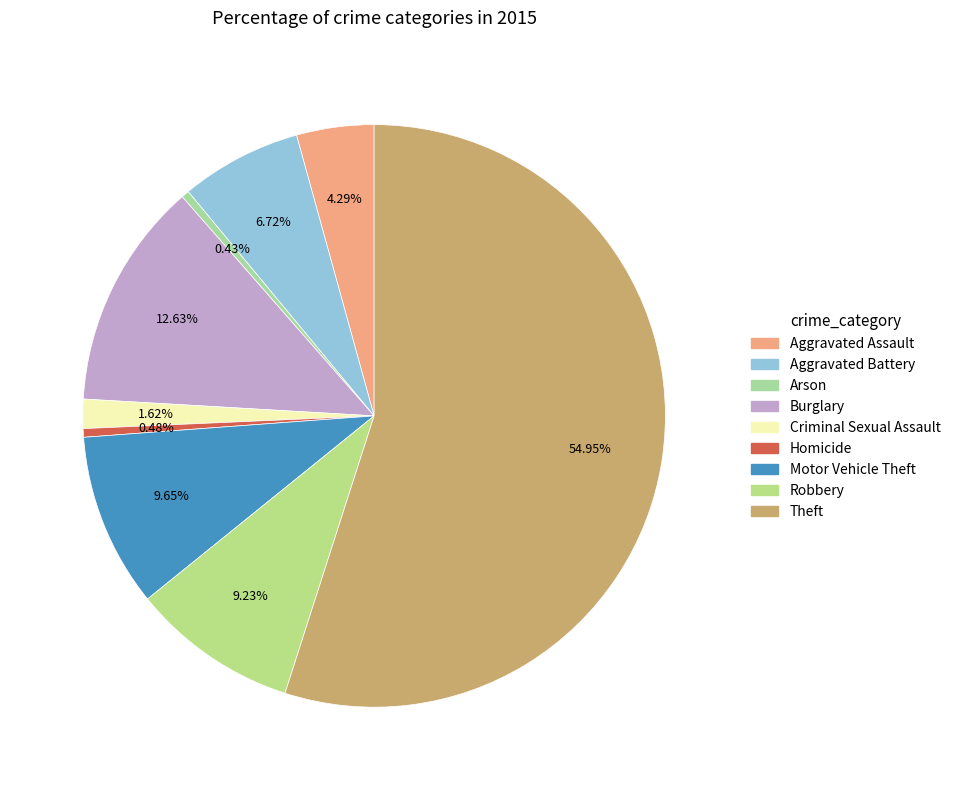

What is the largest slice in the pie chart?

Theft